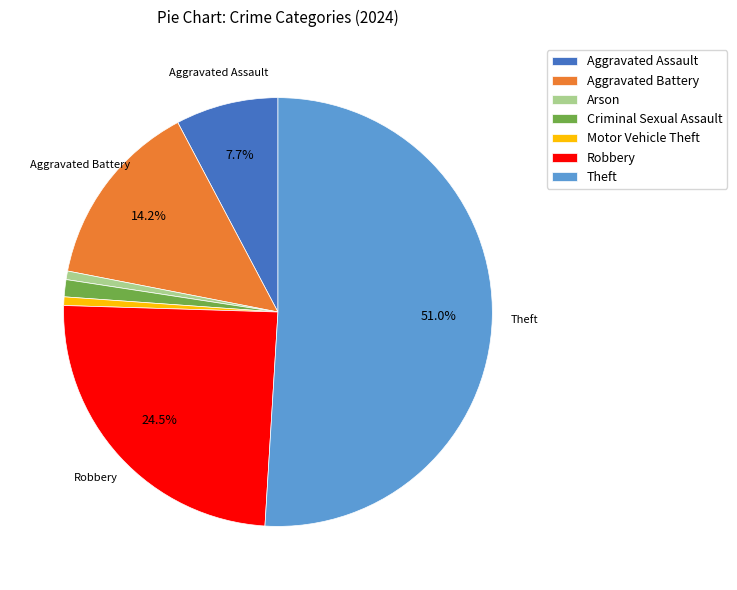

Which category has the biggest portion of the pie?

Theft